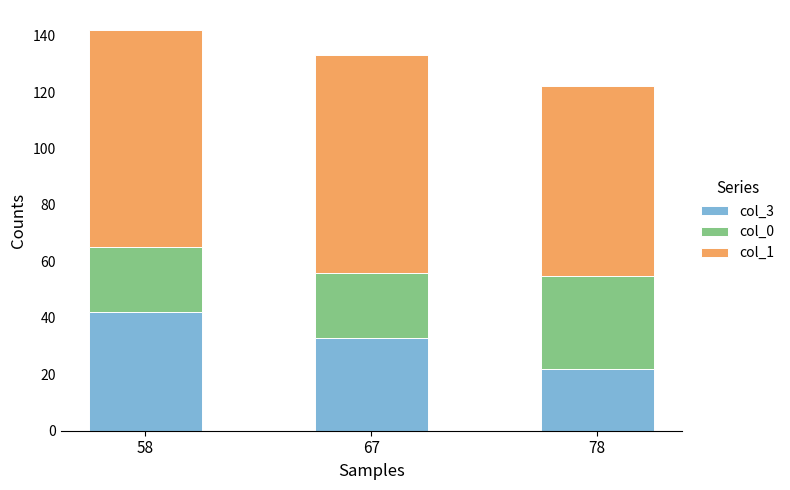

Are the bars grouped side by side (vs. stacked)?

No